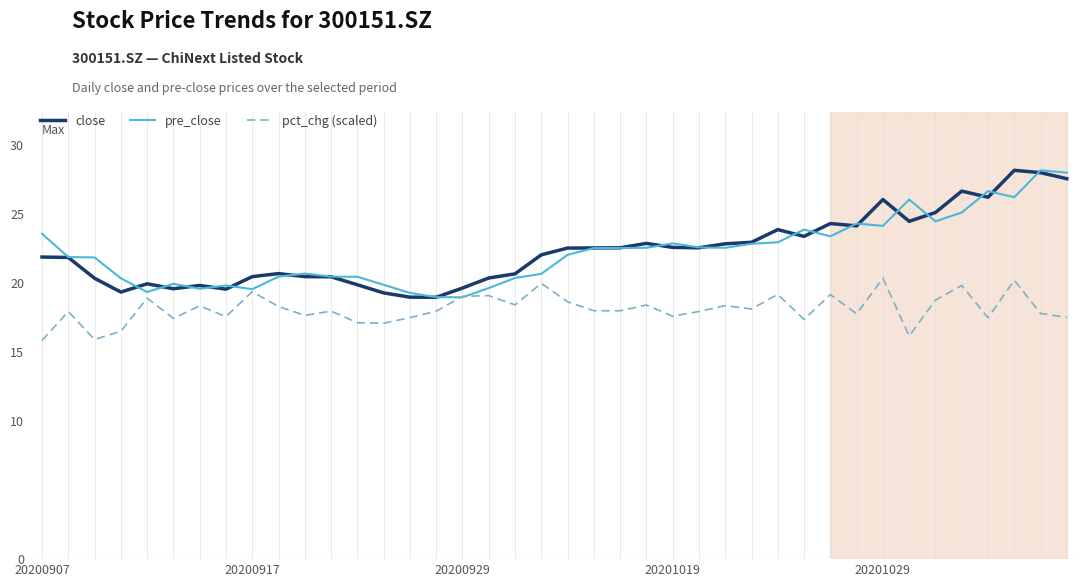

What is the lowest value of the pct_chg (scaled) series?

15.9